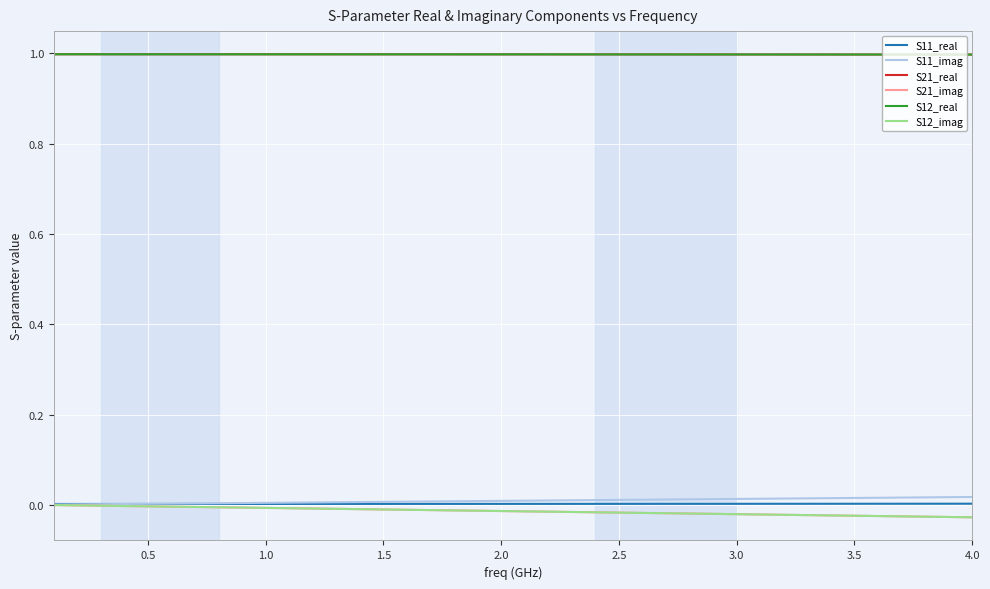

Does the chart display data point markers on the line(s)?

No